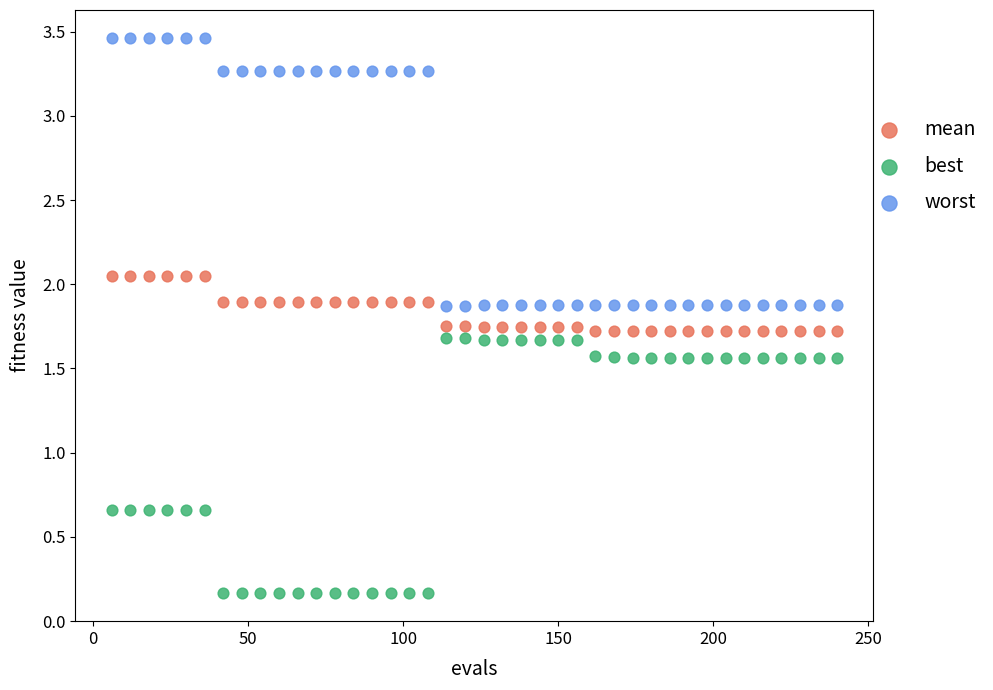

Which series contains the lowest Y value?

best